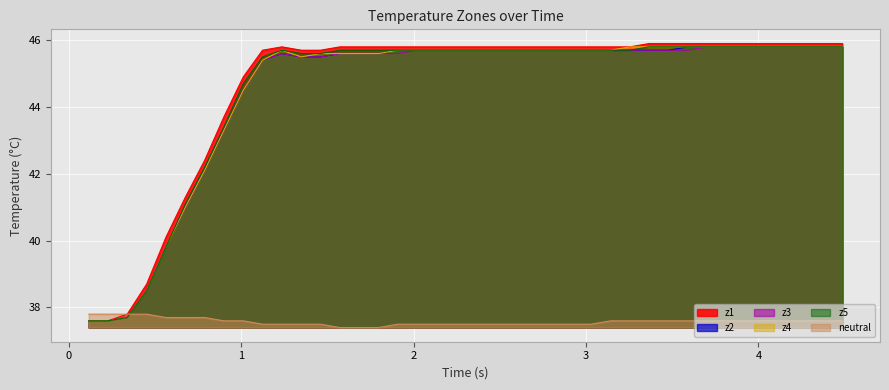

How many interior local peaks does the z5 series have?

1